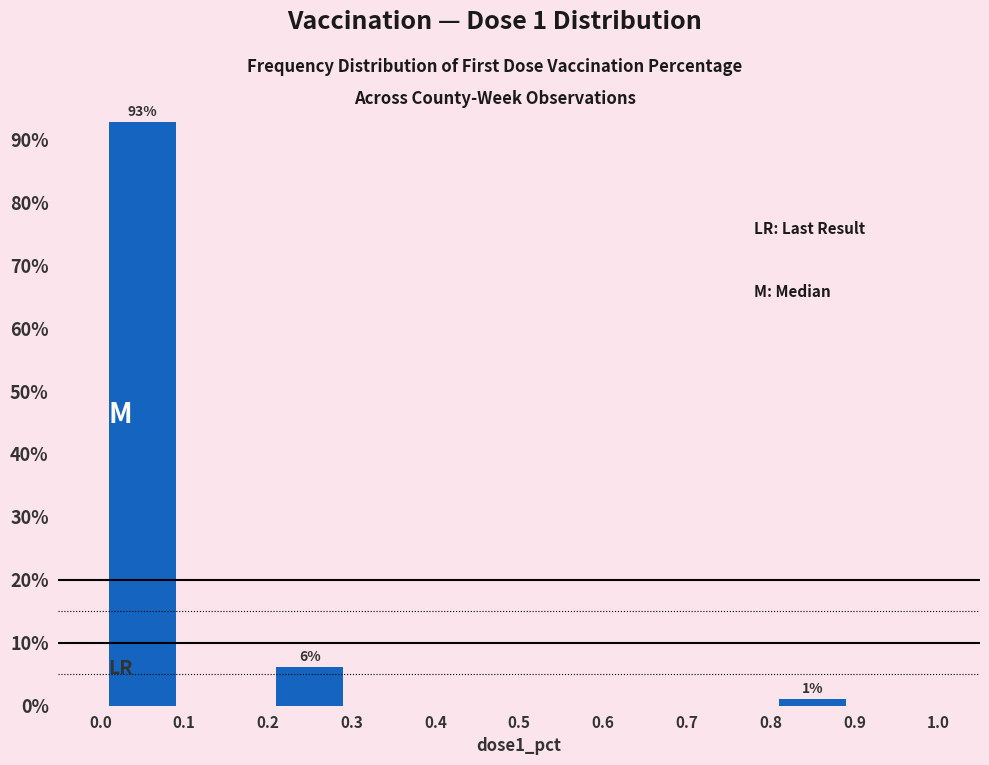

Over which range of the x-axis is the bar tallest?

0.0 to 0.1